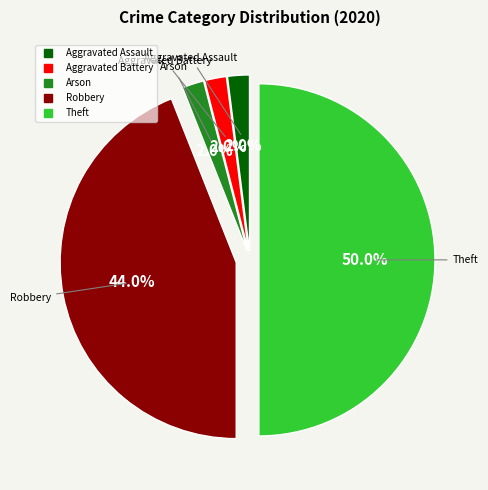

To the nearest percent, what is the difference between the largest and smallest slice percentages?

48%